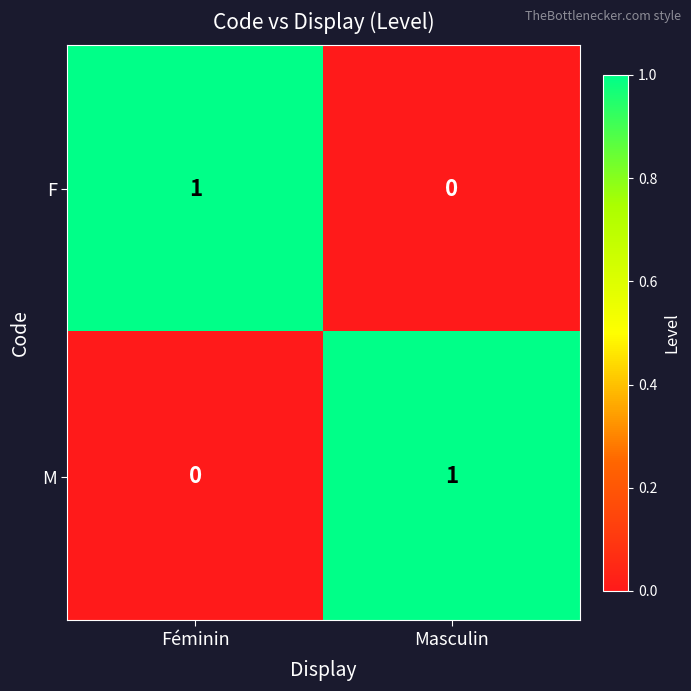

List the labels in order of M value, largest first.

Masculin, Féminin